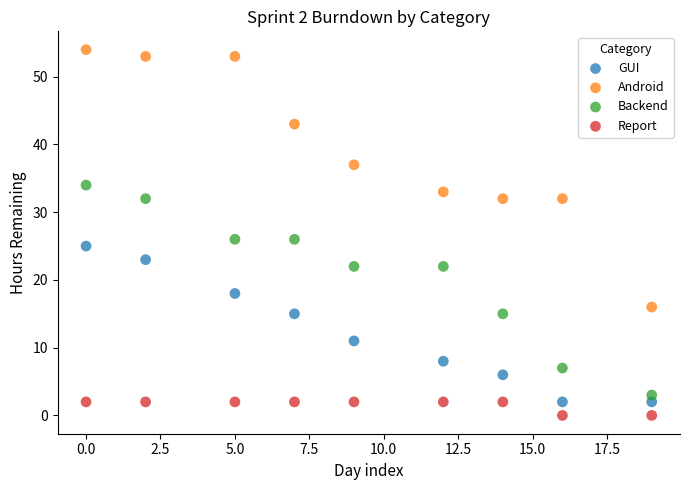

Which series has the largest Y range (max minus min)?

Android